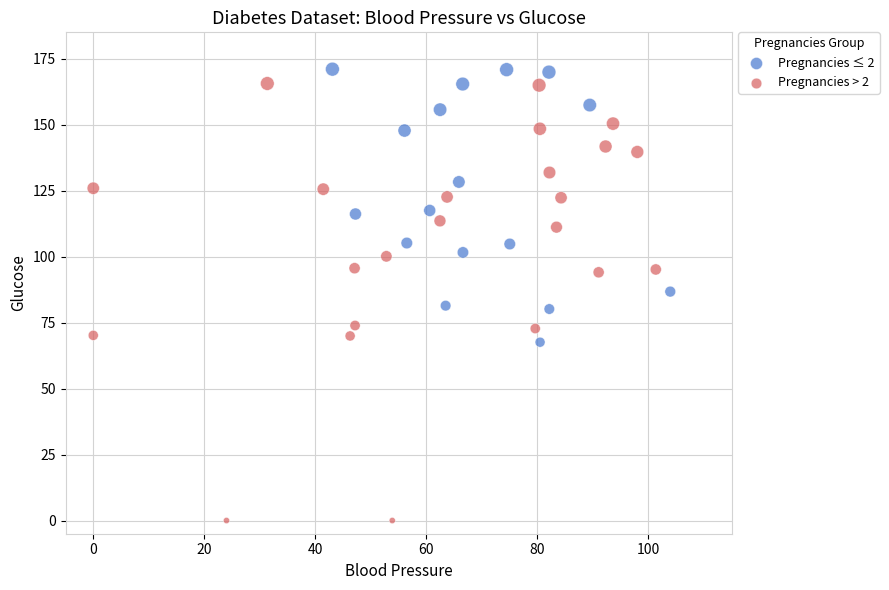

Which series reaches the minimum Y coordinate?

Pregnancies > 2